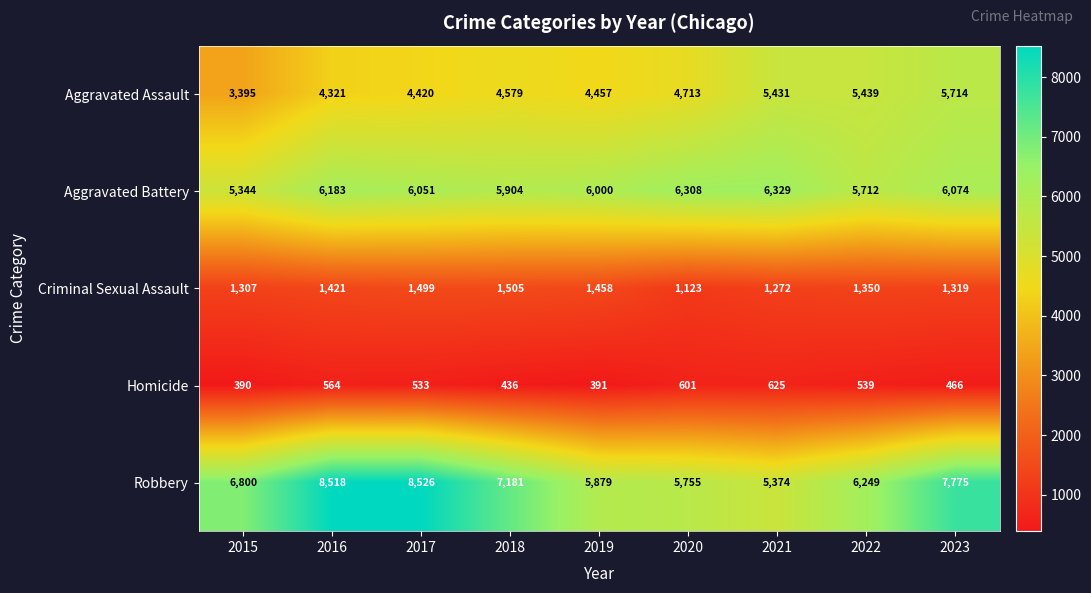

Count the number of categories in the chart.

9